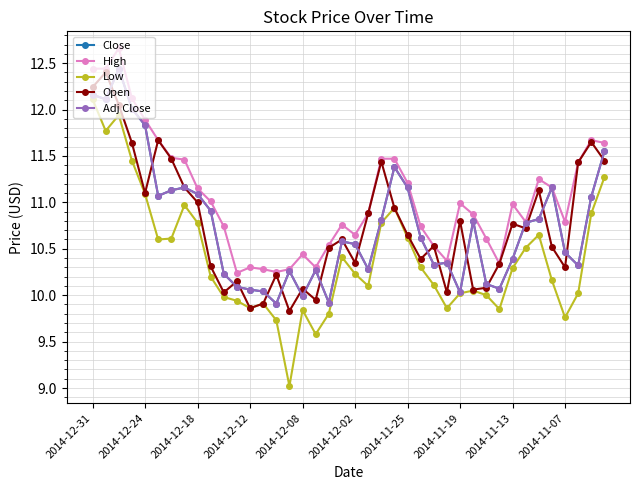

What is the average value of the High series?

11.1